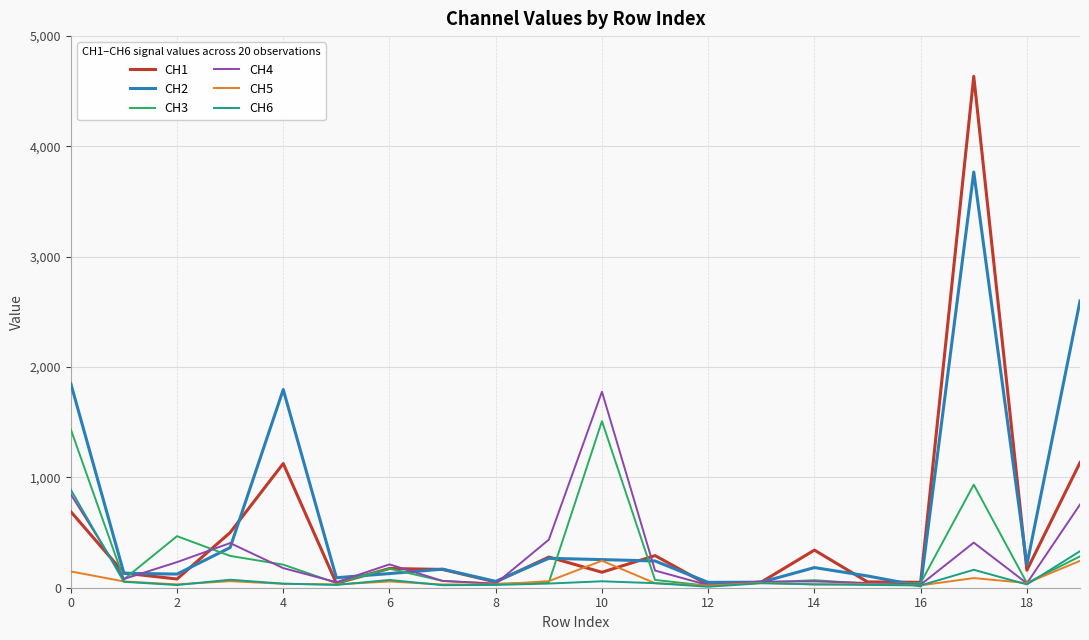

What is the maximum value for CH2?

3767.7